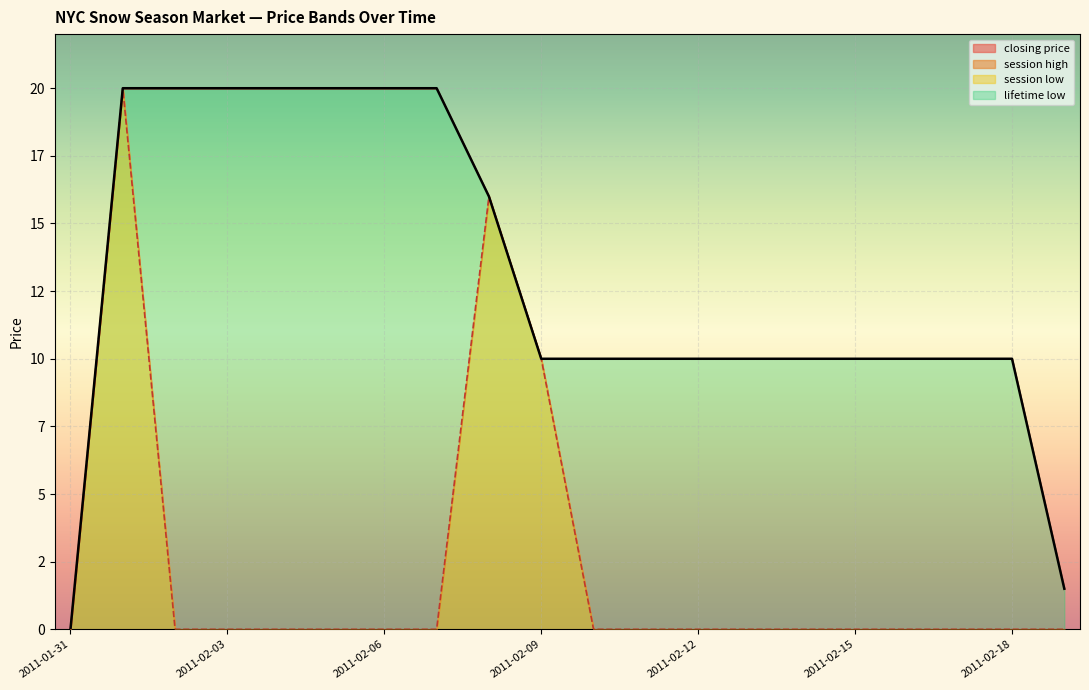

How many lines are shown in the chart?

2